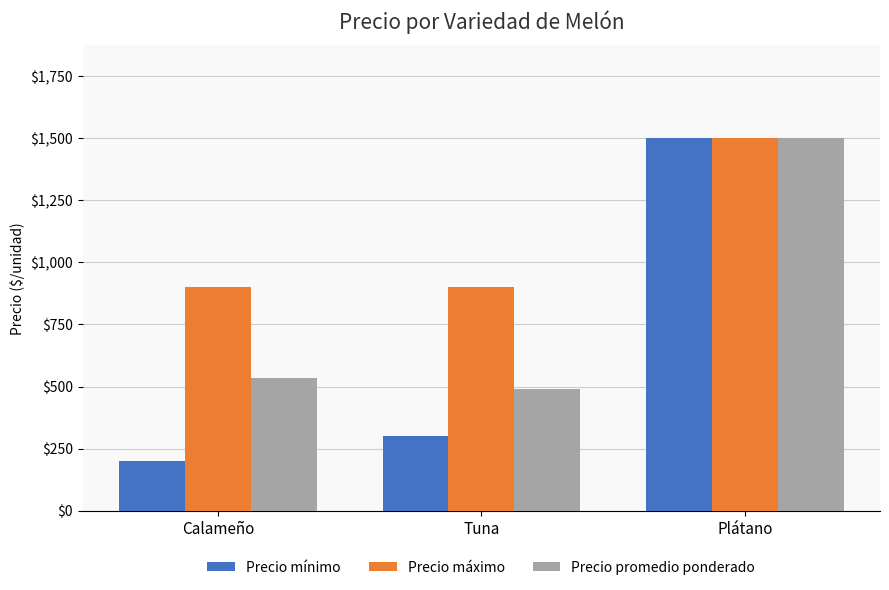

Count the number of data series in this chart.

3